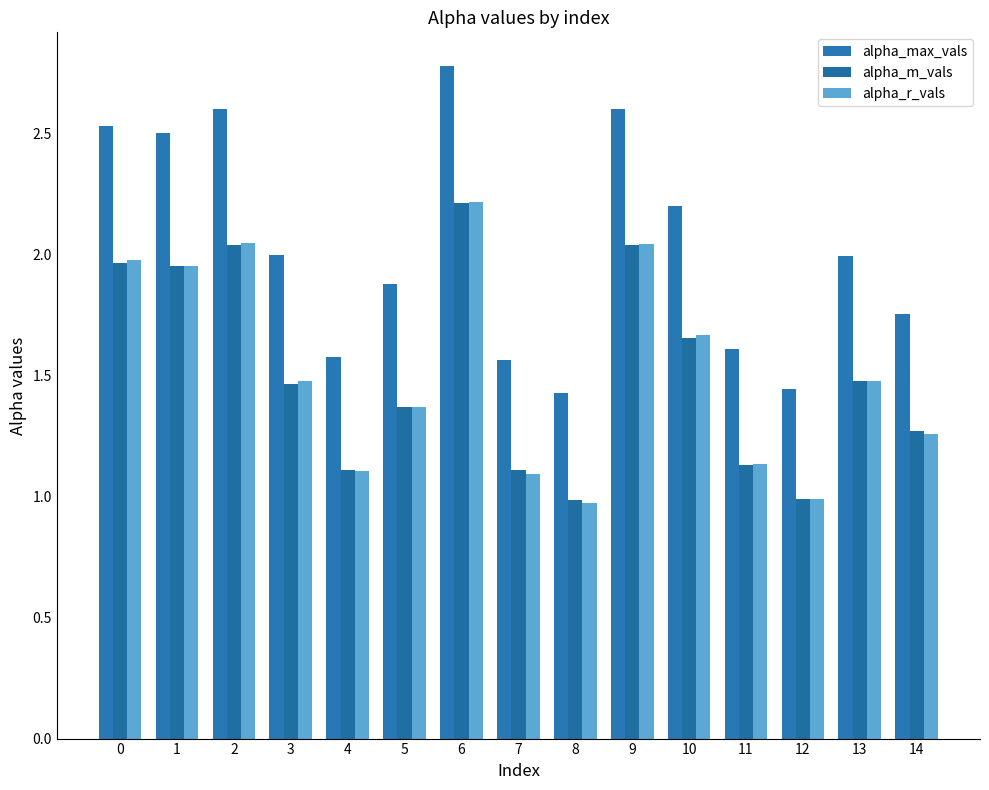

Is the value of alpha_m_vals at 8 greater than the value of alpha_r_vals at 1?

No